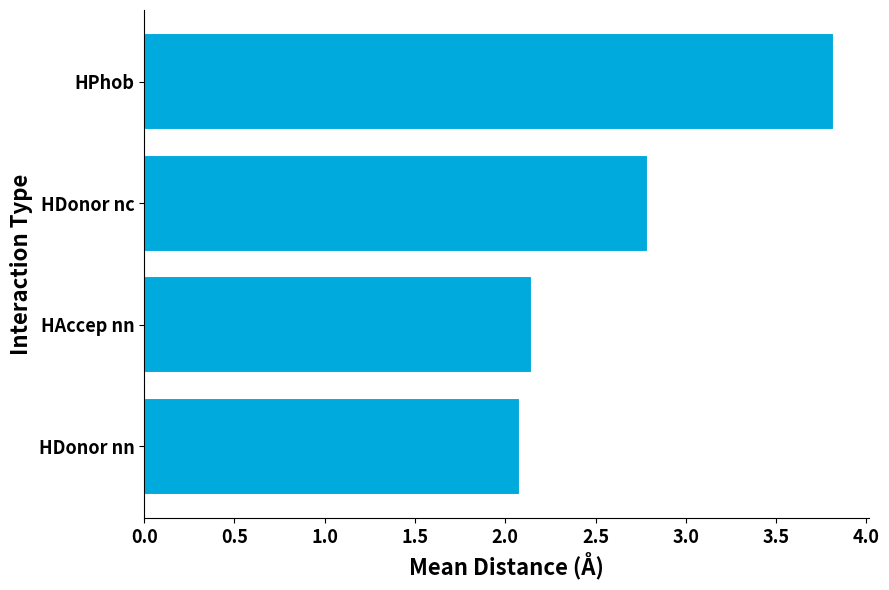

Which has a higher value, HDonor nn or HPhob?

HPhob